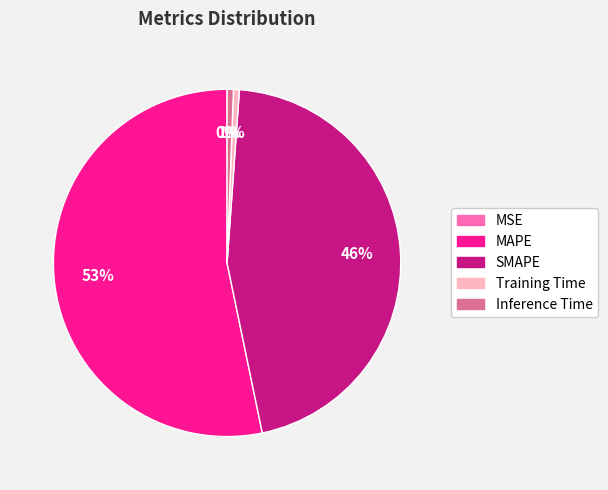

What is the majority slice?

MAPE